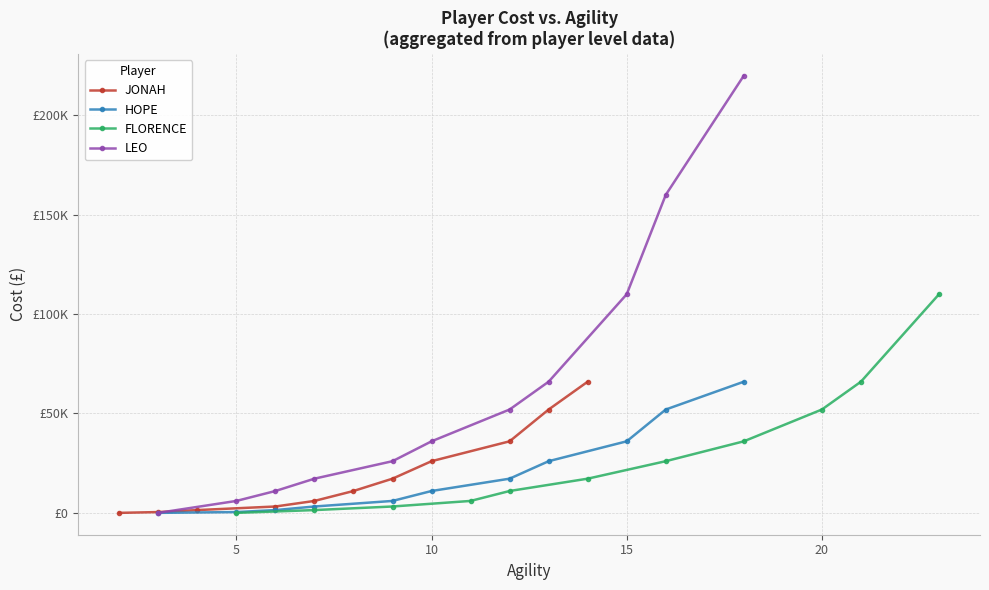

Does the chart display data point markers on the line(s)?

Yes